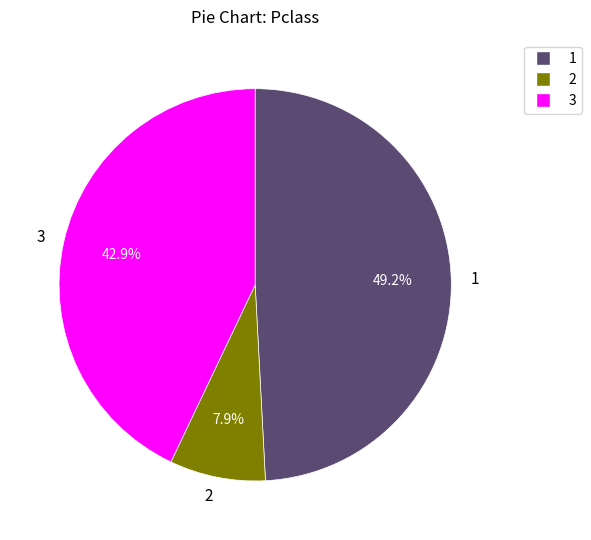

Count the number of slices in the pie.

3